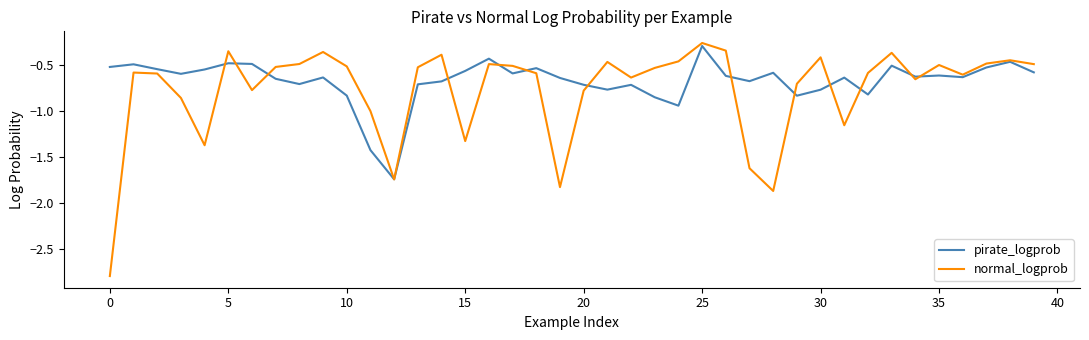

Which series has the largest range (max minus min)?

normal_logprob